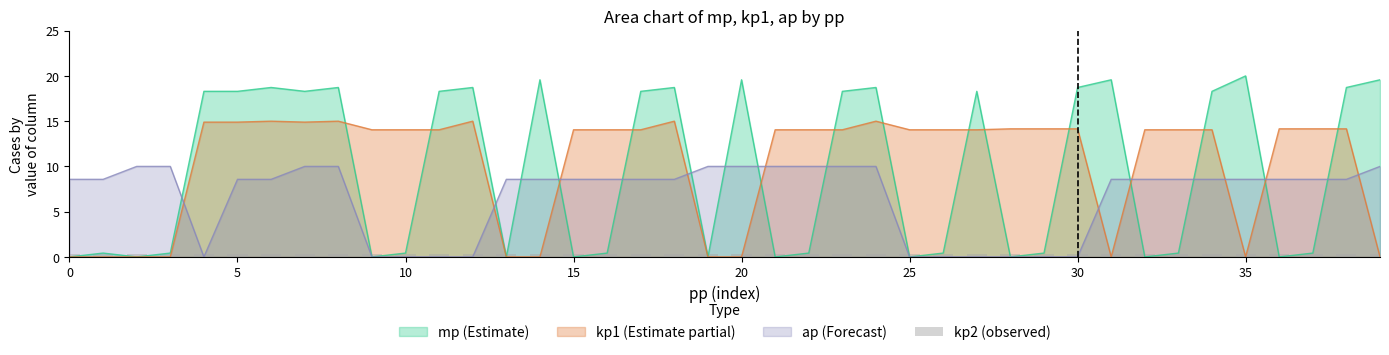

At how many categories does at least one series exceed 16?

20